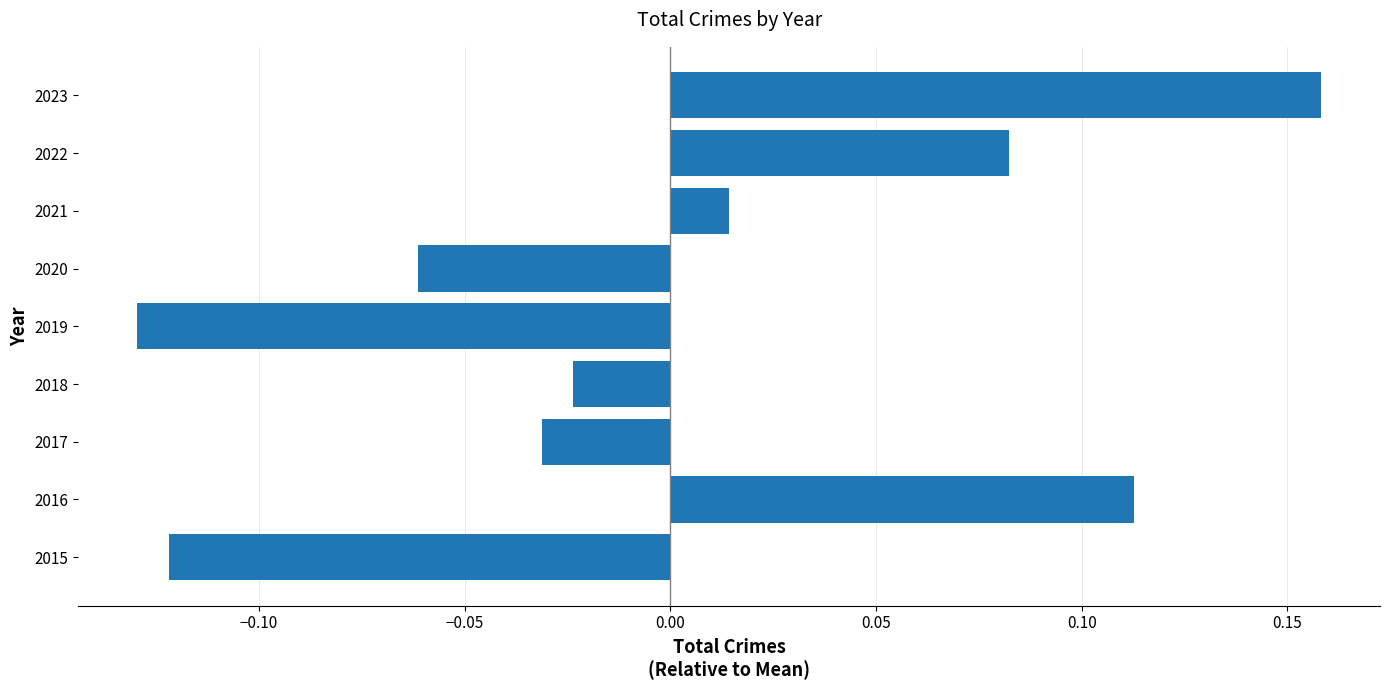

Which label corresponds to the smallest value in the chart?

2019